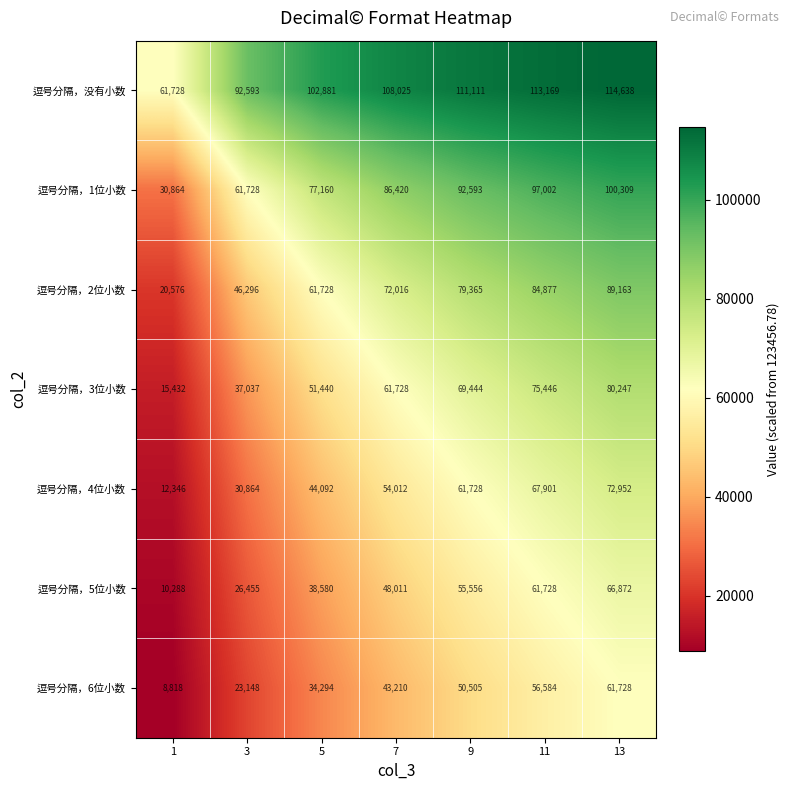

What is the smallest value displayed?

8818